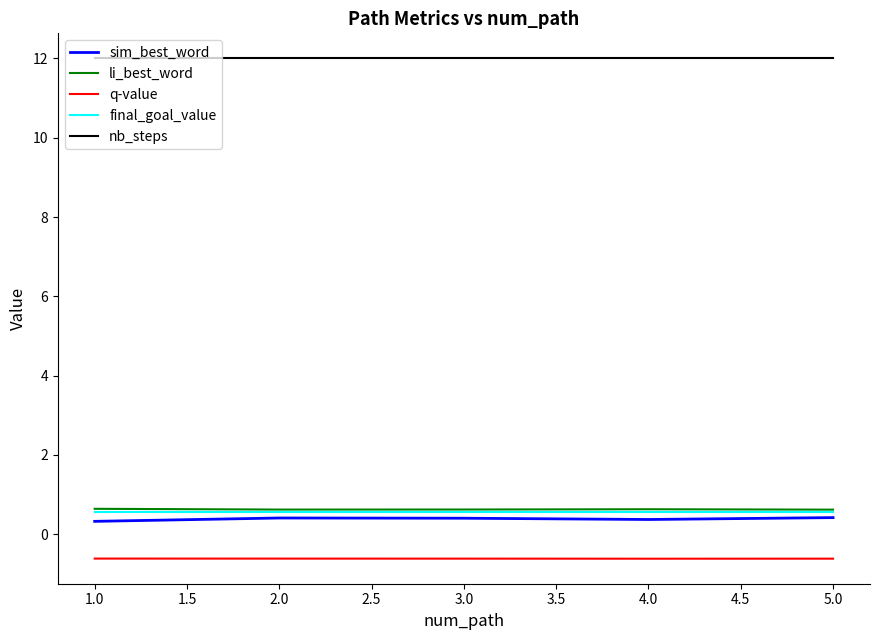

What position from the left is 1.0?

1